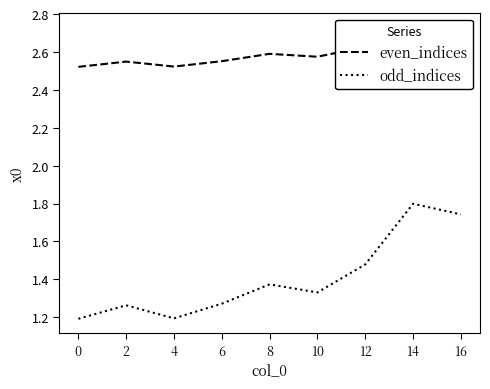

What is the average value of the even_indices series?

2.6